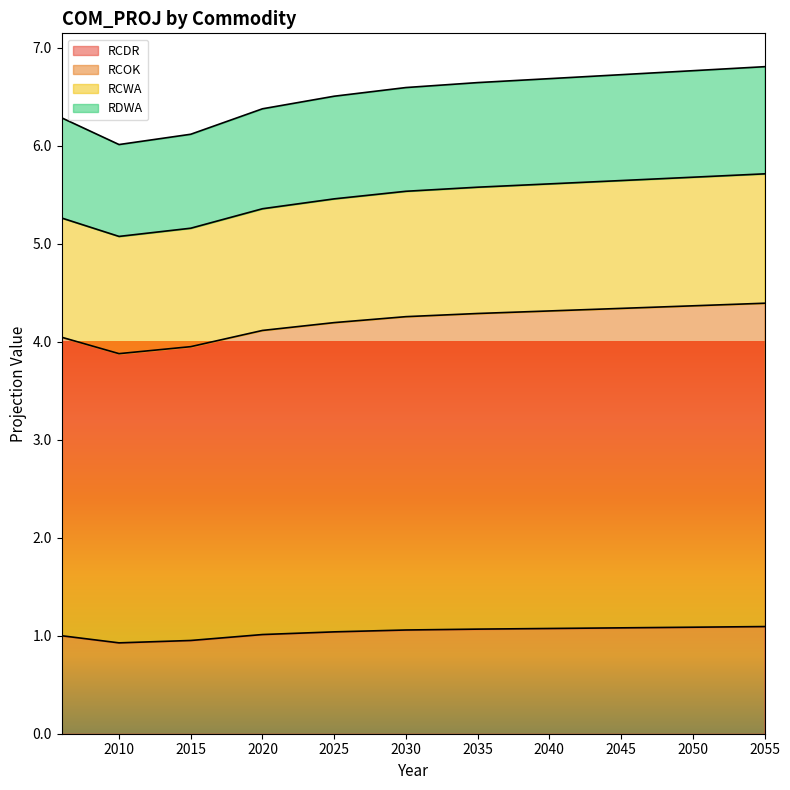

At which label does RCDR reach its peak?

2055